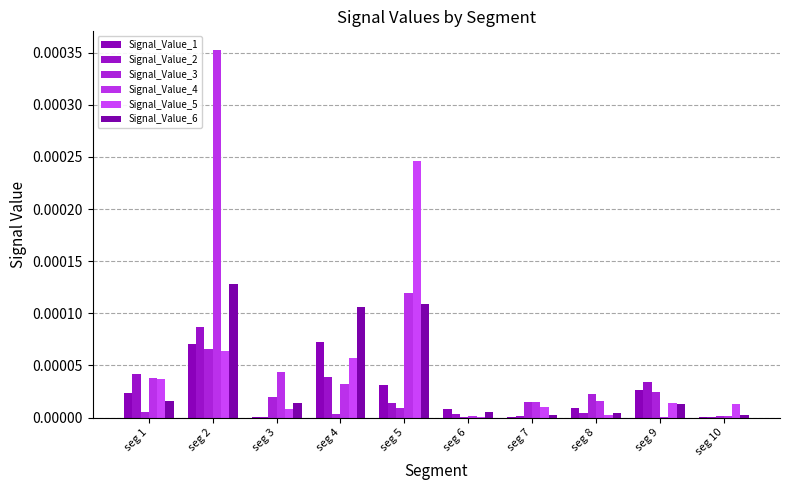

How many groups of bars are there?

10